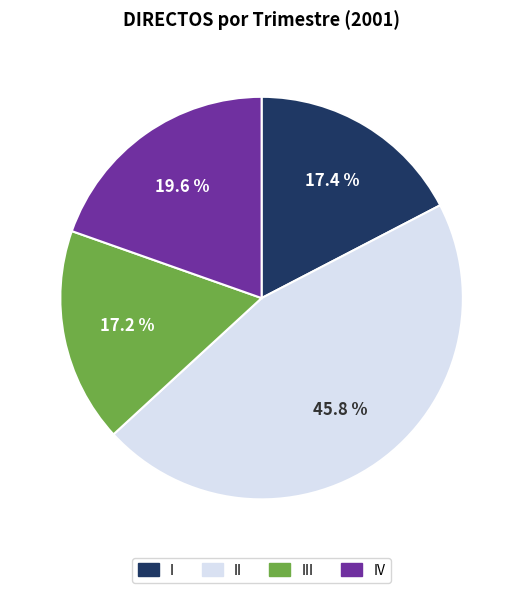

Is there a majority slice in this chart?

No